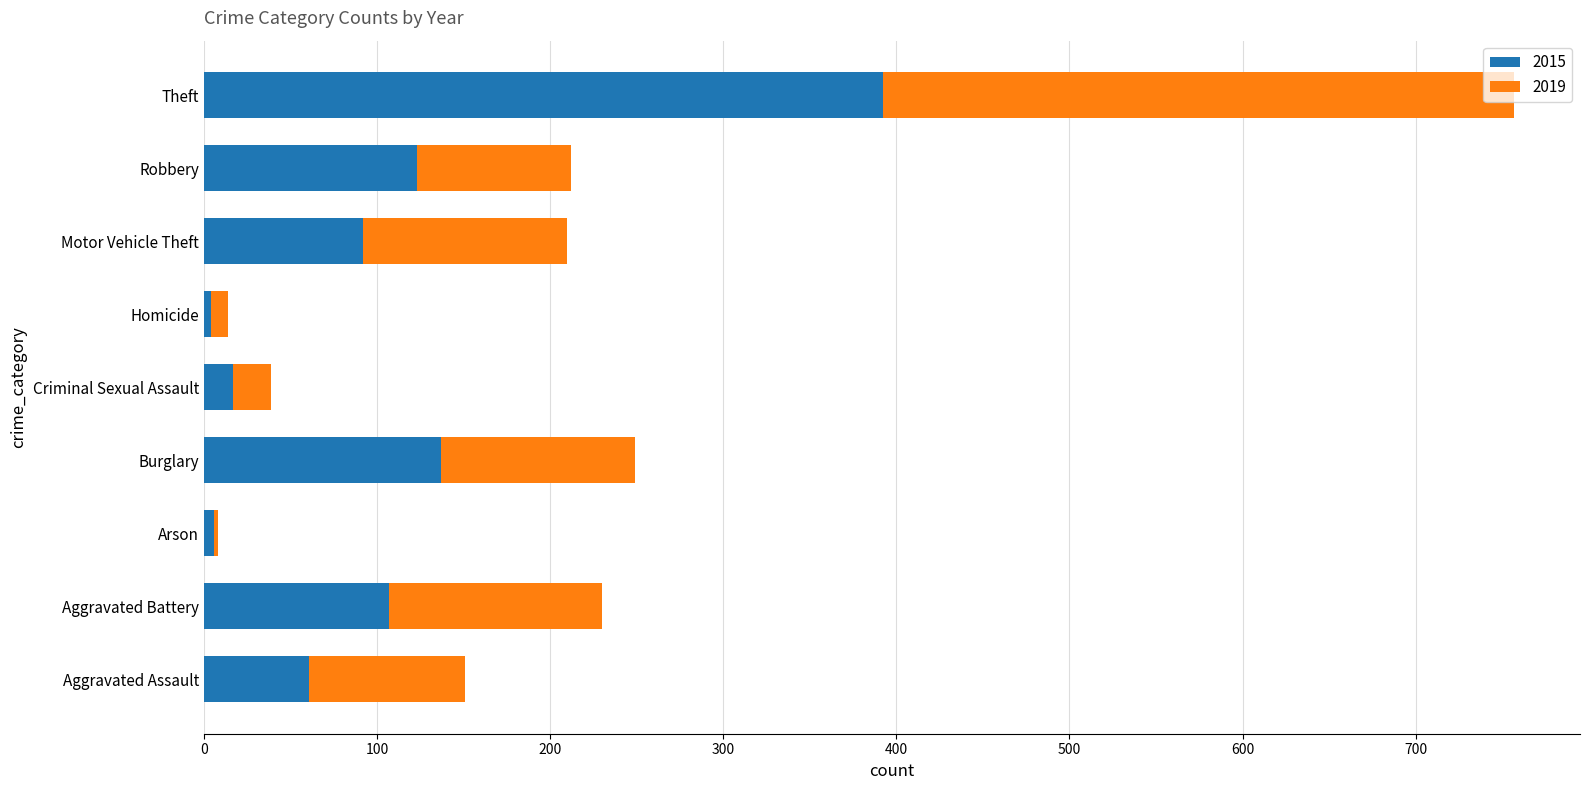

What is the highest value of the 2015 series?

392